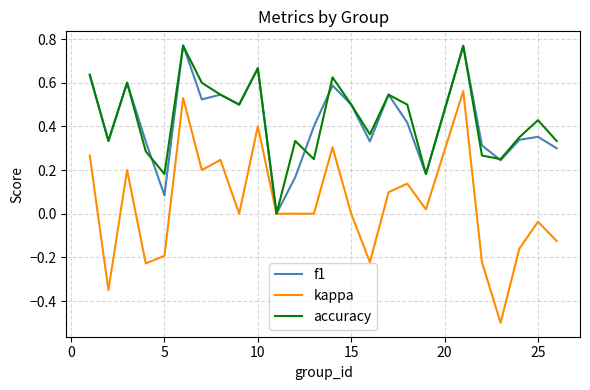

In f1, how many points are lower than both neighbors (excluding endpoints)?

8